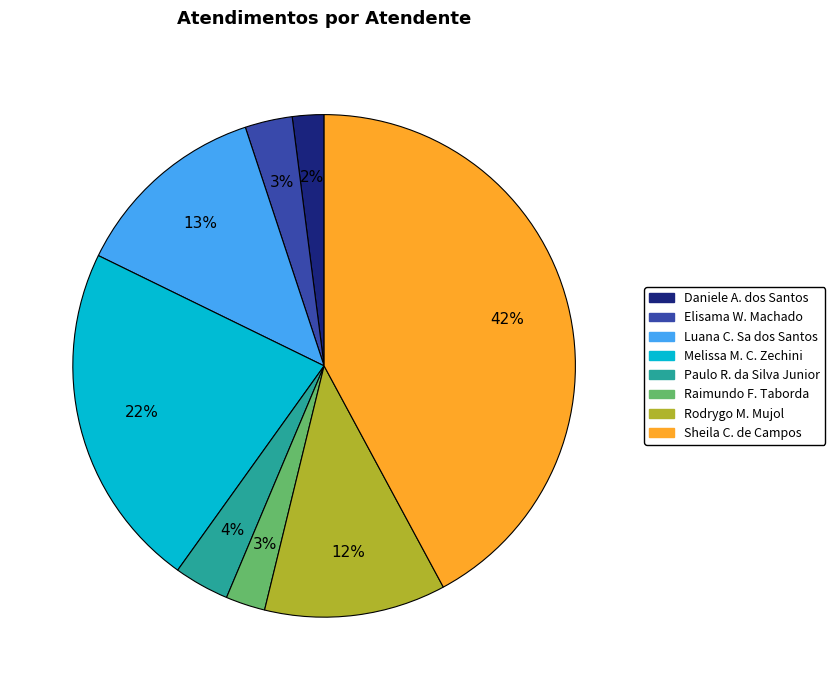

Is there a majority slice in this chart?

No